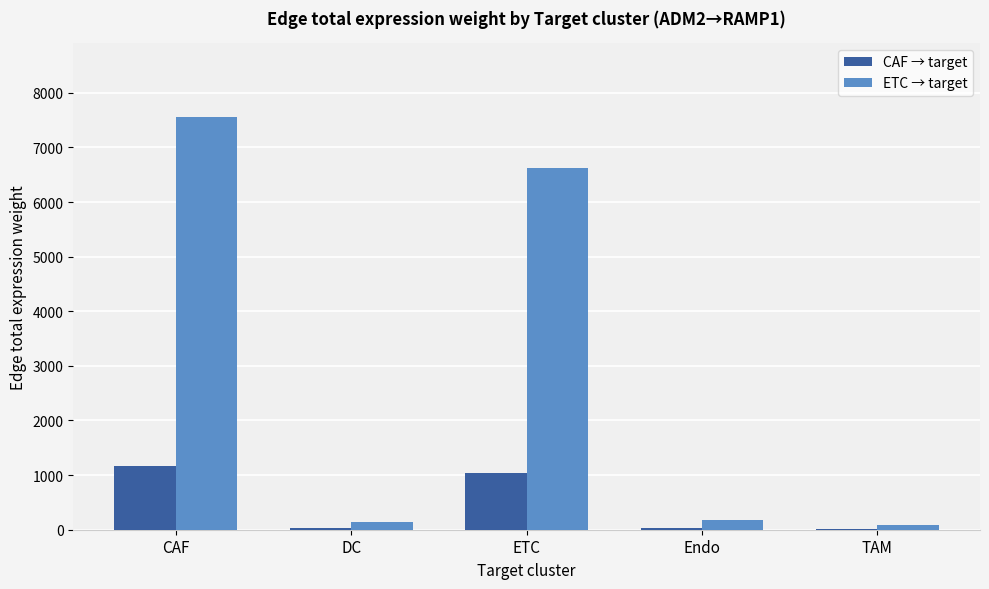

Between ETC and Endo, which series saw the biggest shift?

ETC → target